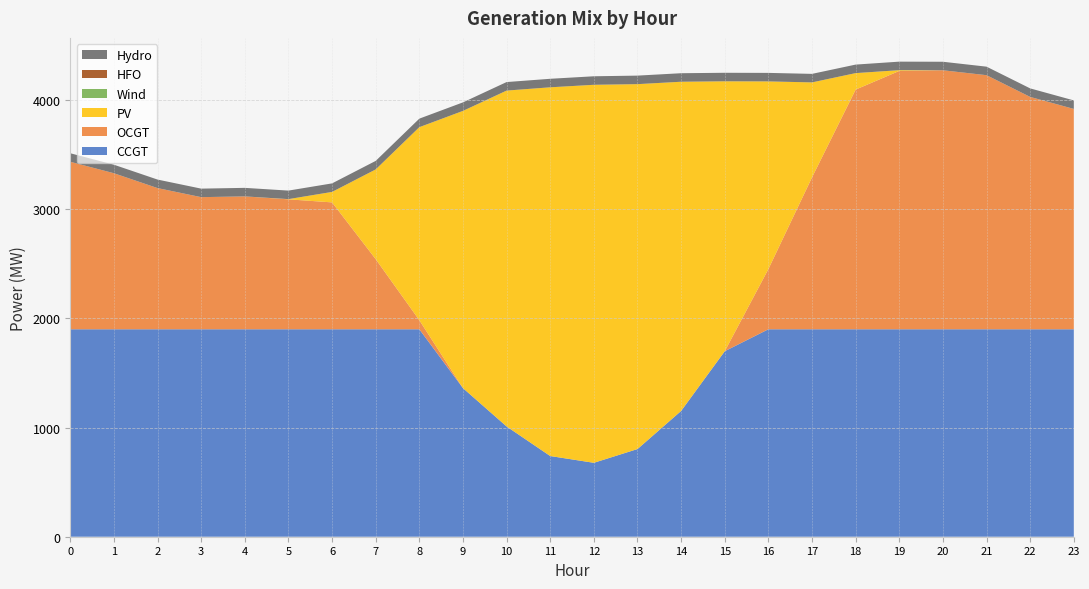

Reading right to left, what are all the values shown in this chart?

CCGT: 1900	1900	1900	1900	1900	1900	1900	1900	1699	1152	803	677	739	1010	1361	1900	1900	1900	1900	1900	1900	1900	1900	1900
OCGT: 2018	2128	2327	2372	2366	2195	1391	551	0	0	0	0	0	0	0	83	642	1162	1190	1217	1210	1293	1429	1534
PV: 0	0	0	0	7	151	870	1719	2472	3015	3342	3462	3377	3076	2539	1768	822	96	2	0	0	0	0	0
Wind: 0	0	0	0	0	0	0	0	0	0	0	0	0	0	0	0	0	0	0	0	0	0	0	0
HFO: 0	0	0	0	0	0	0	0	0	0	0	0	0	0	0	0	0	0	0	0	0	0	0	0
Hydro: 78	78	78	78	78	78	78	78	78	78	78	78	78	78	78	78	78	78	78	78	78	78	78	78